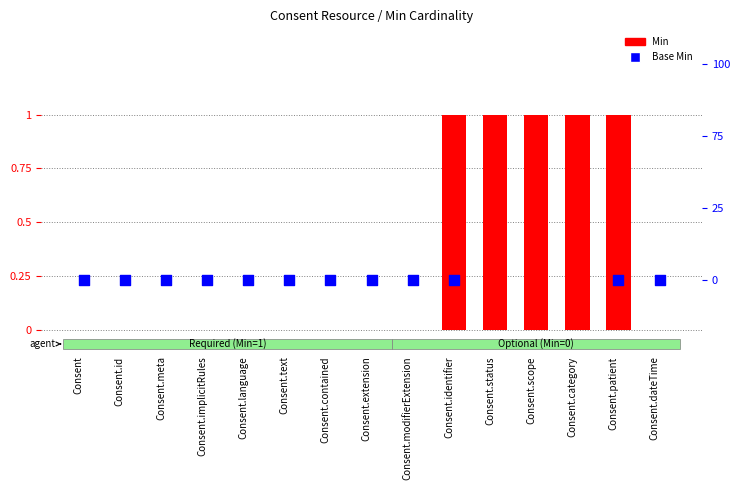

Which series reaches the minimum Y coordinate?

Min